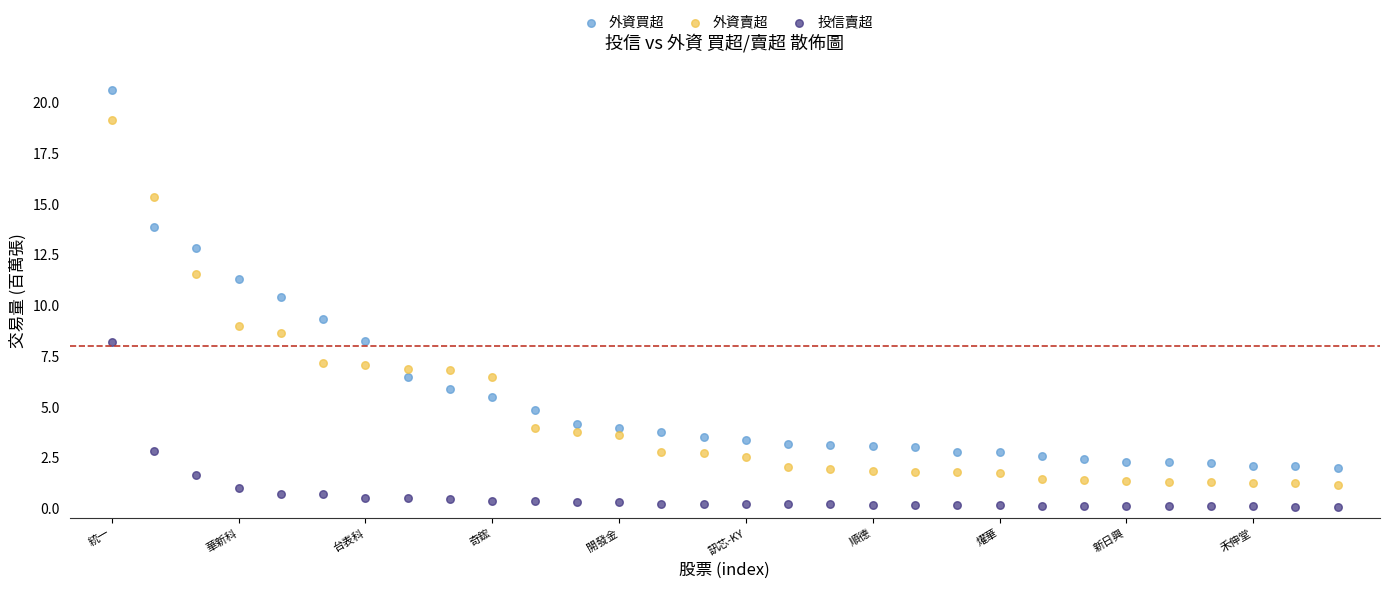

Which series contains the highest Y value?

外資買超